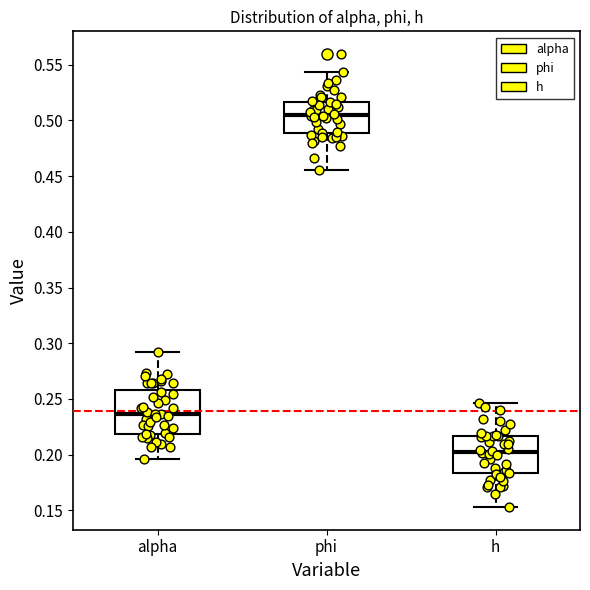

Reading left to right, read every box against the y-axis: the position of its median line, the range the box covers, and the ends of its whiskers. The values are not printed on the chart, so give them approximately, as read against the axis.

alpha: median 0.235, box 0.220 to 0.260, whiskers 0.195 to 0.290
phi: median 0.505, box 0.490 to 0.515, whiskers 0.455 to 0.545
h: median 0.200, box 0.185 to 0.215, whiskers 0.155 to 0.245